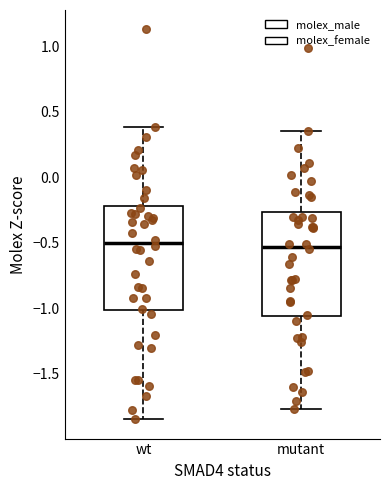

Where is the lower edge of the box for wt on the y-axis? The values are not printed on the chart, so give them approximately, as read against the axis.

-1.00